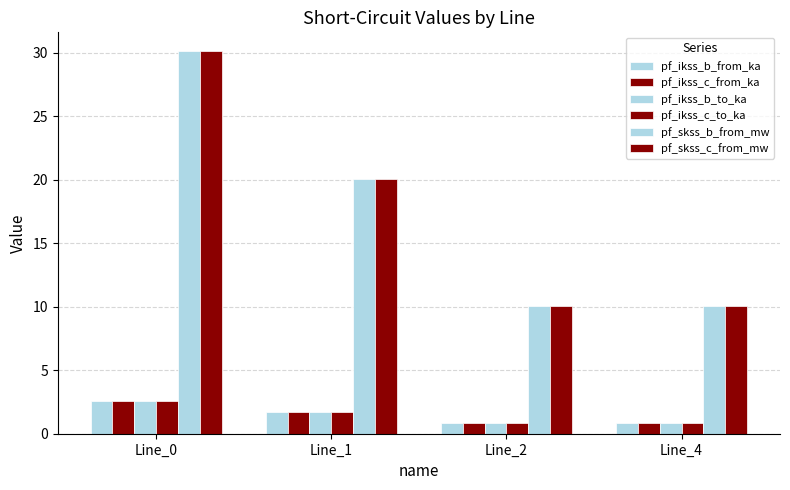

Is it true that pf_ikss_b_from_ka equals 0.9 at Line_4?

True